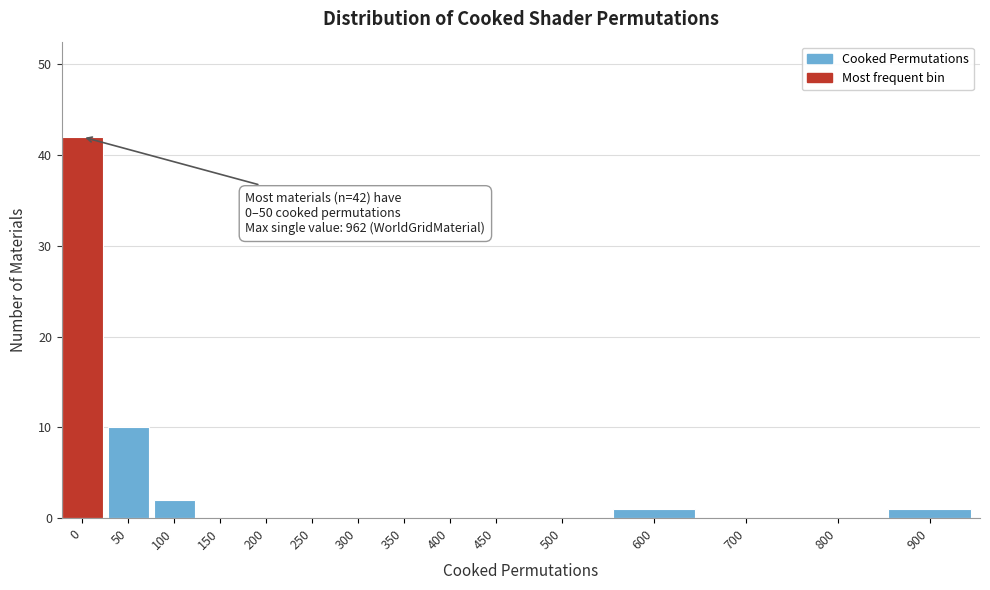

Reading left to right, list all the values displayed in this chart.

0=42	50=10	100=2	150=0	200=0	250=0	300=0	350=0	400=0	450=0	500=0	600=1	700=0	800=0	900=1